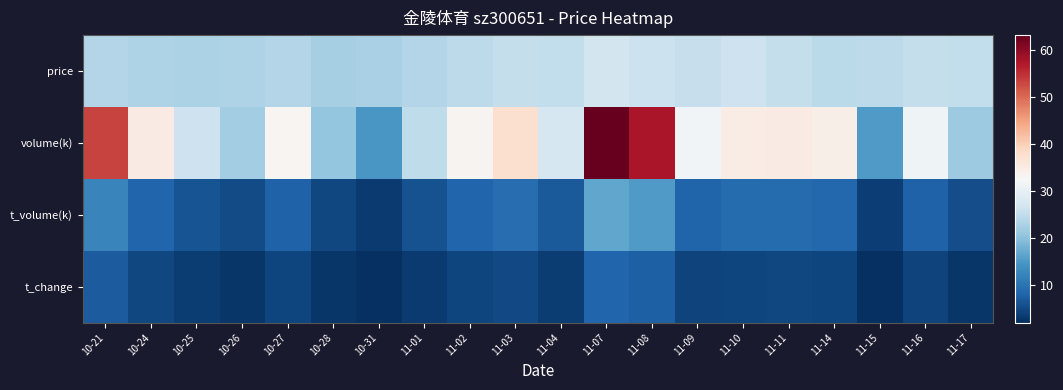

Which series has the largest total across all categories?

volume(k)